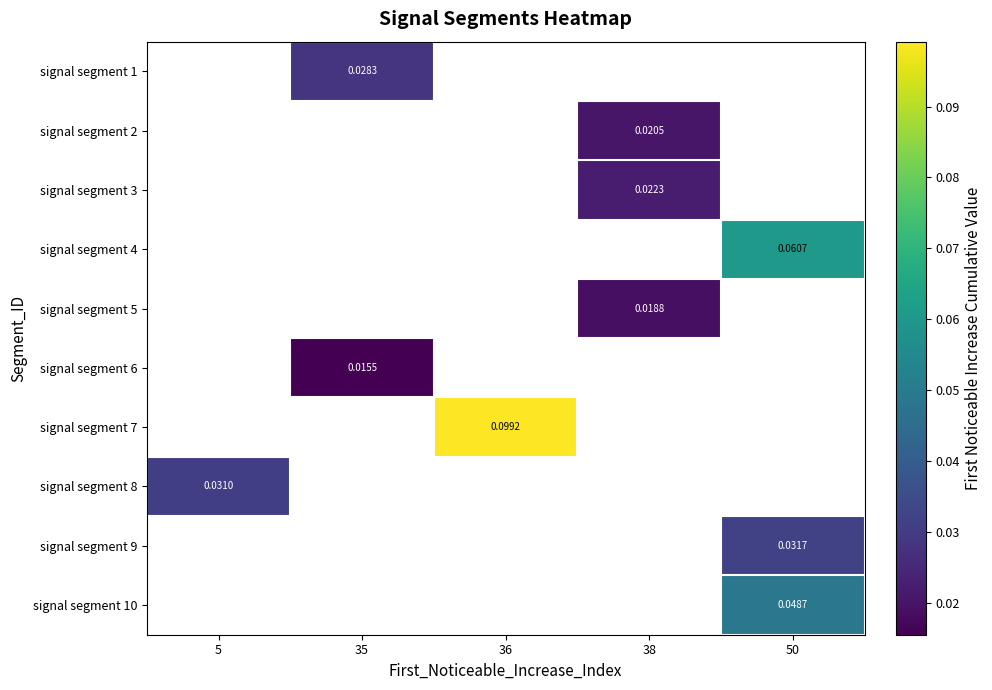

How many positive values does the signal segment 3 series have?

1